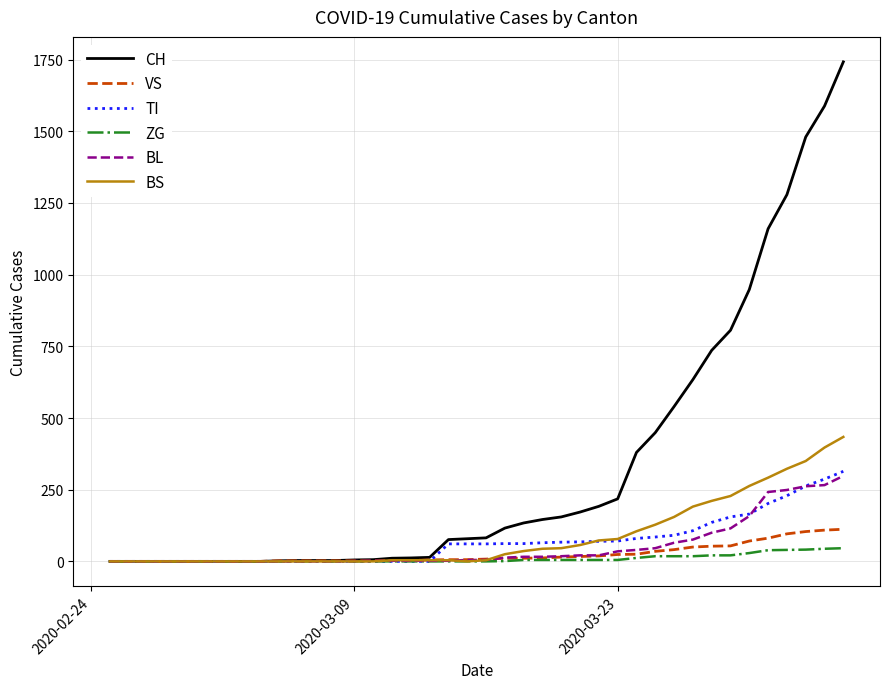

How many series are shown in this chart?

6